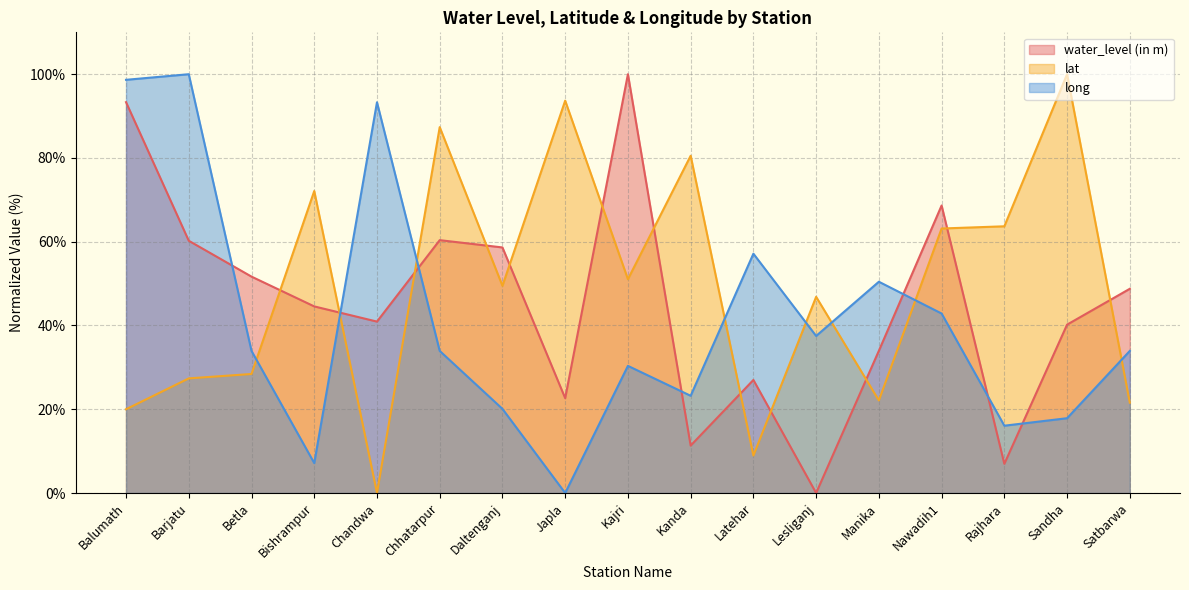

What is the sum of all water_level (in m) values?

769.2